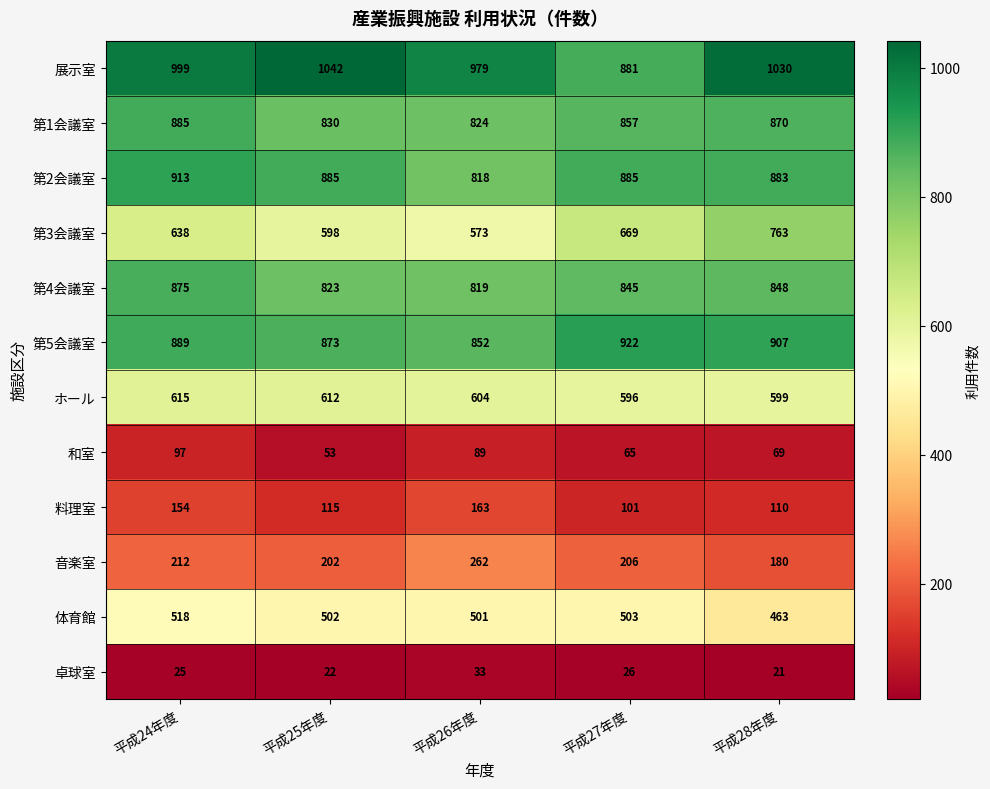

What is the average value of the 展示室 series?

986